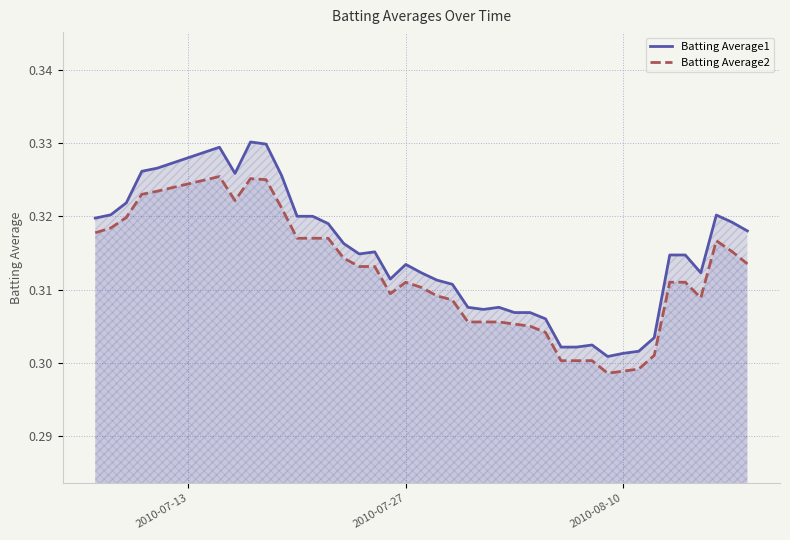

Which series has the largest range (max minus min)?

Batting Average1